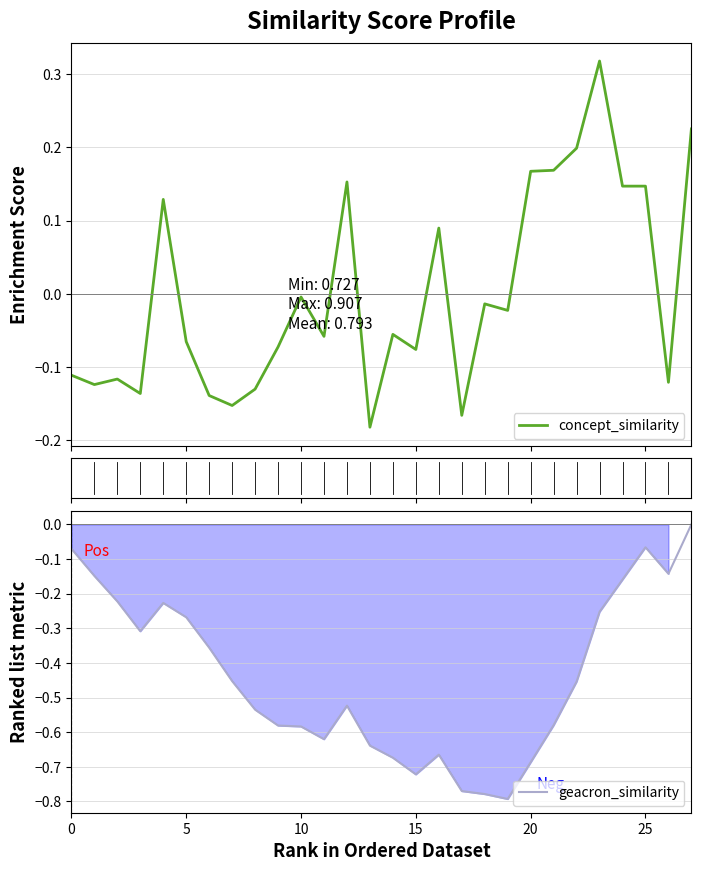

The geacron_similarity series shows -0.3 at 10. True or false?

False